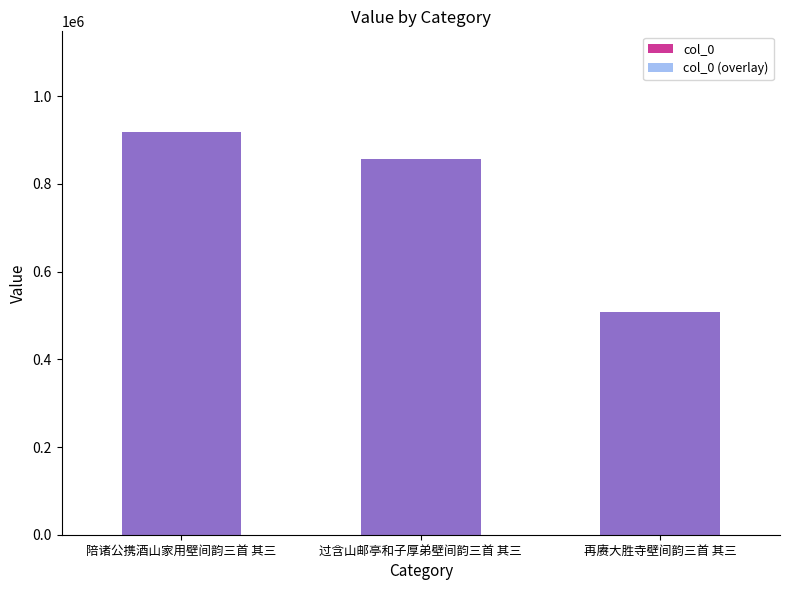

What is the label of the 2nd bar from the left?

过含山邮亭和子厚弟壁间韵三首 其三